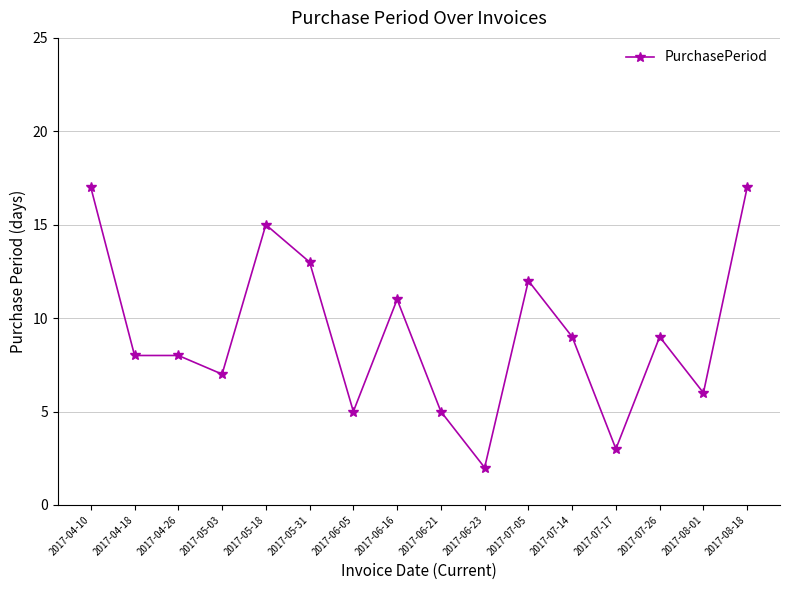

What is the label of the 5th point from the left?

2017-05-18